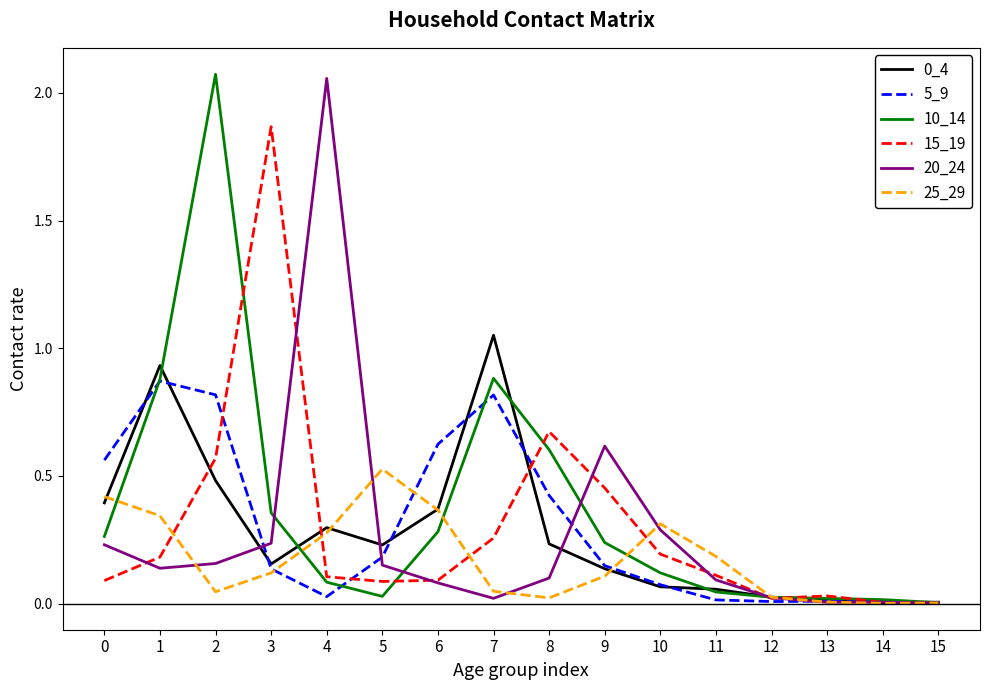

Where is the first local minimum for 25_29?

2